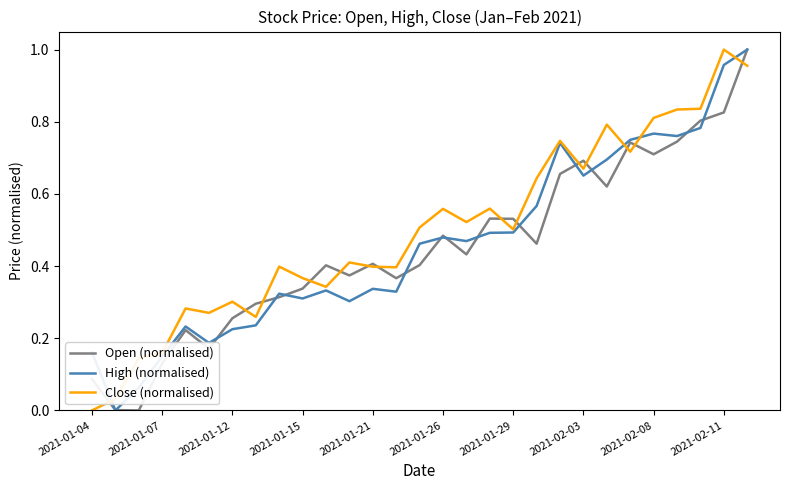

How many lines are shown in the chart?

3